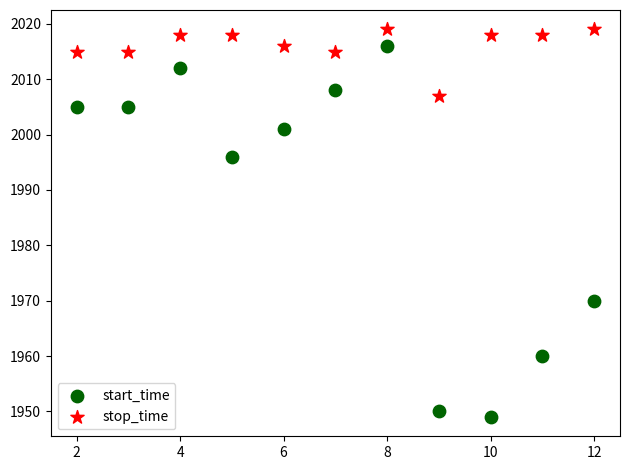

Across all data points, what is the range of Y values (max minus min)?

70